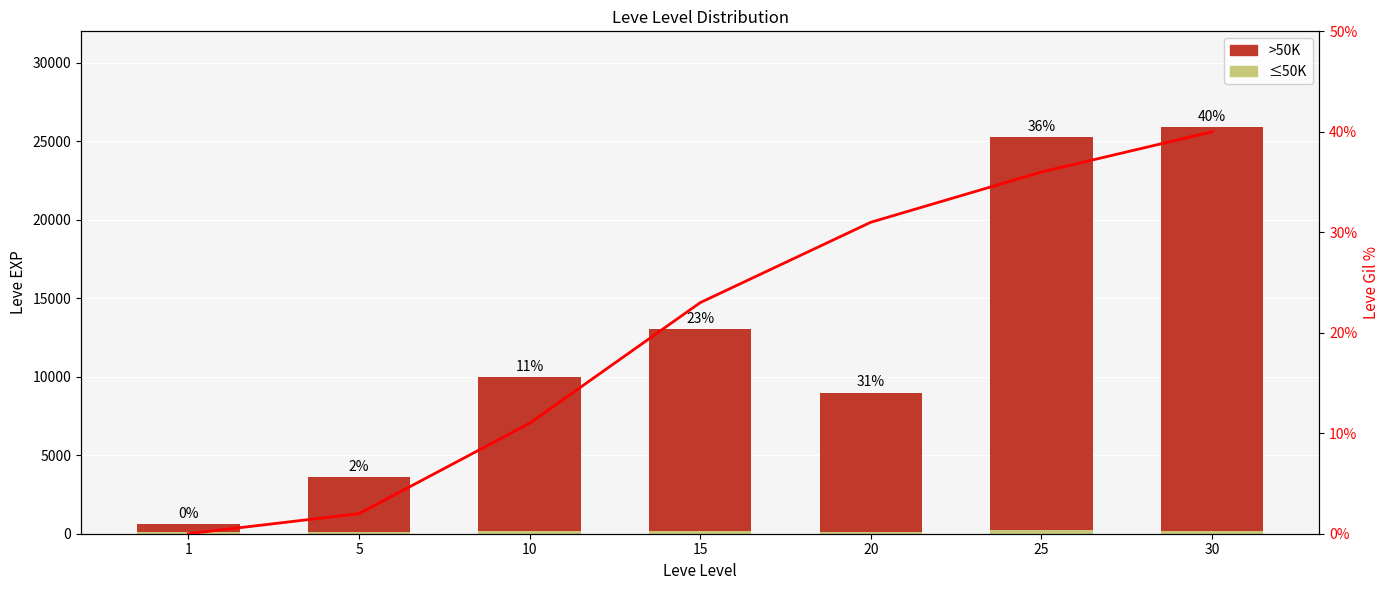

What is the greatest value displayed?

25749